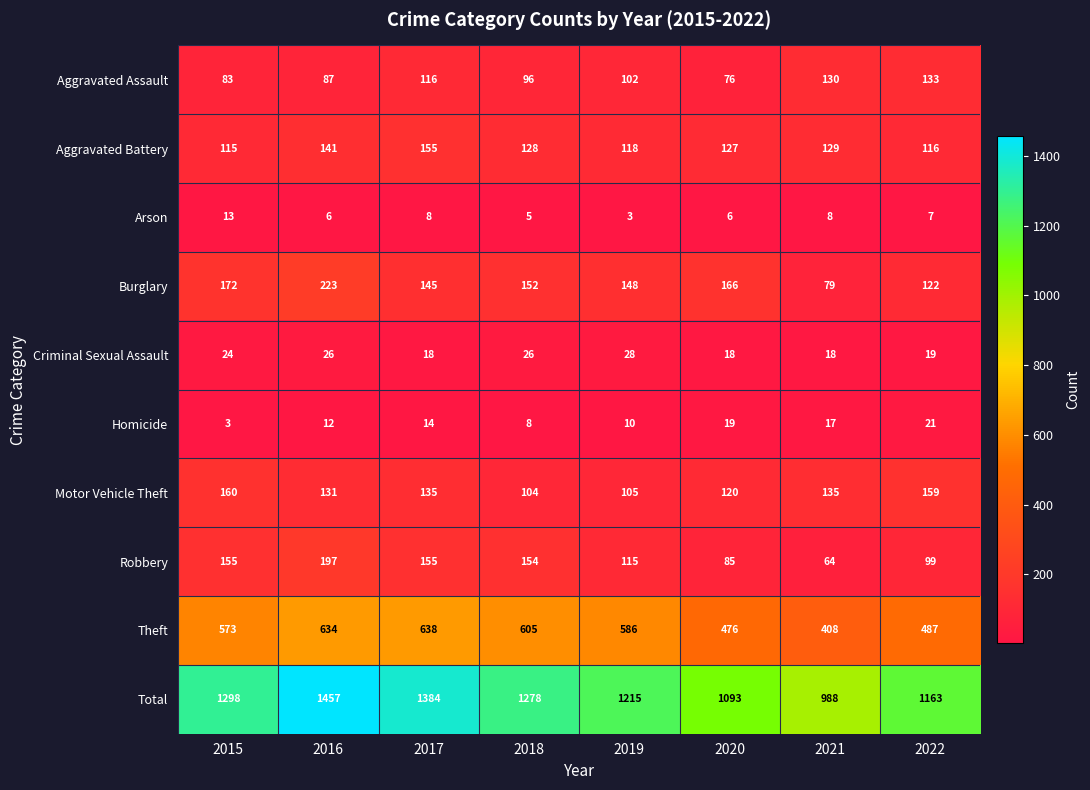

Where does the Aggravated Battery series first go above 128?

2016